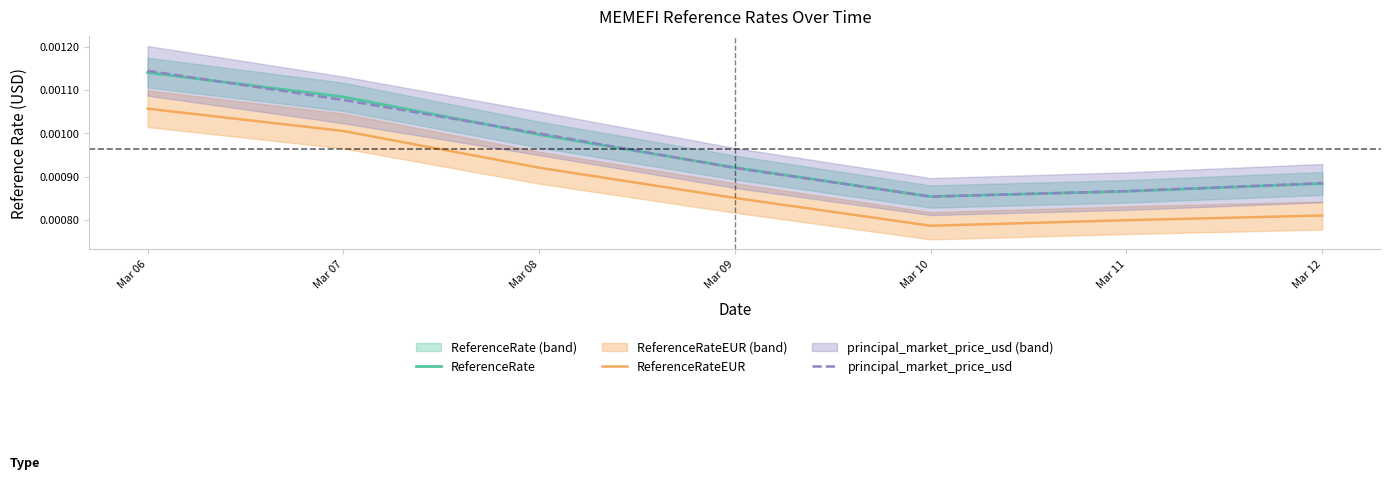

True or false: principal_market_price_usd has more than 1 points higher than both neighbors.

False